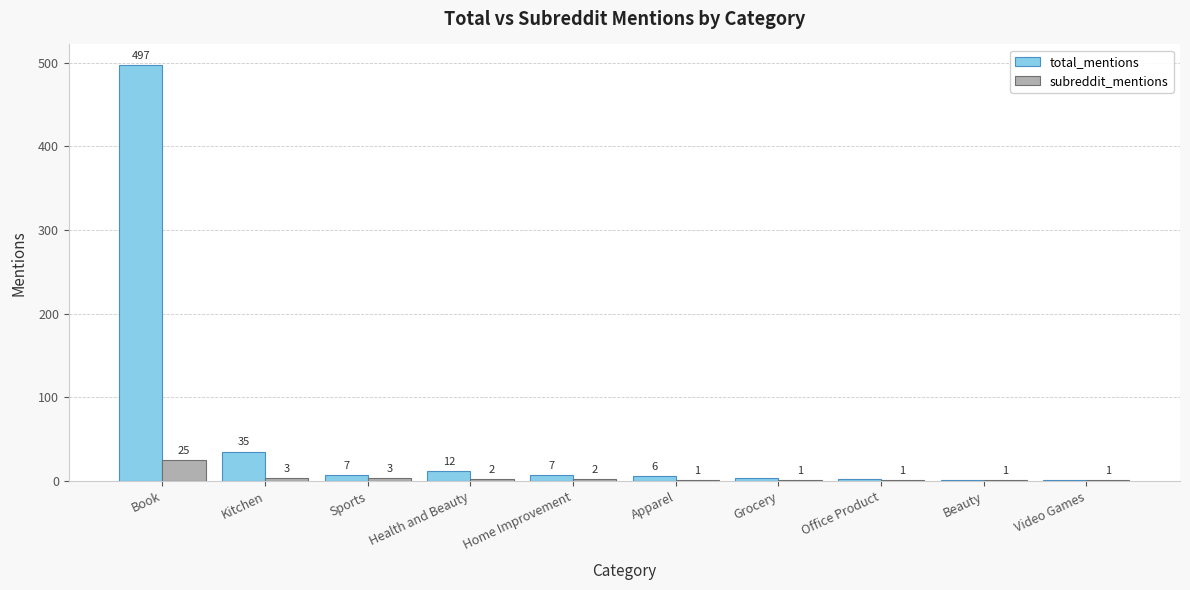

Is it true that total_mentions equals 1 at Beauty?

True